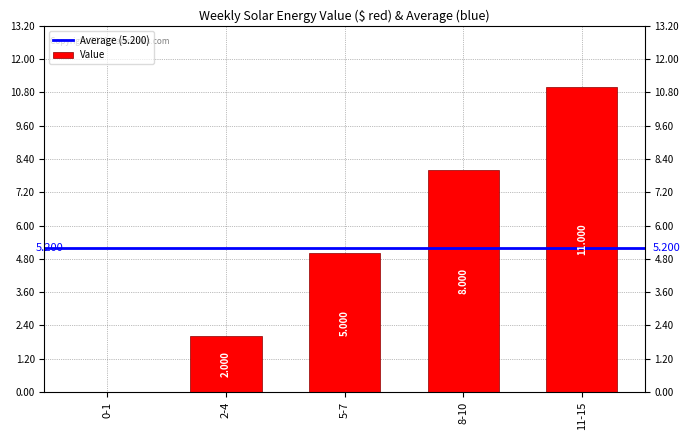

The value at 5-7 is 5. True or false?

True